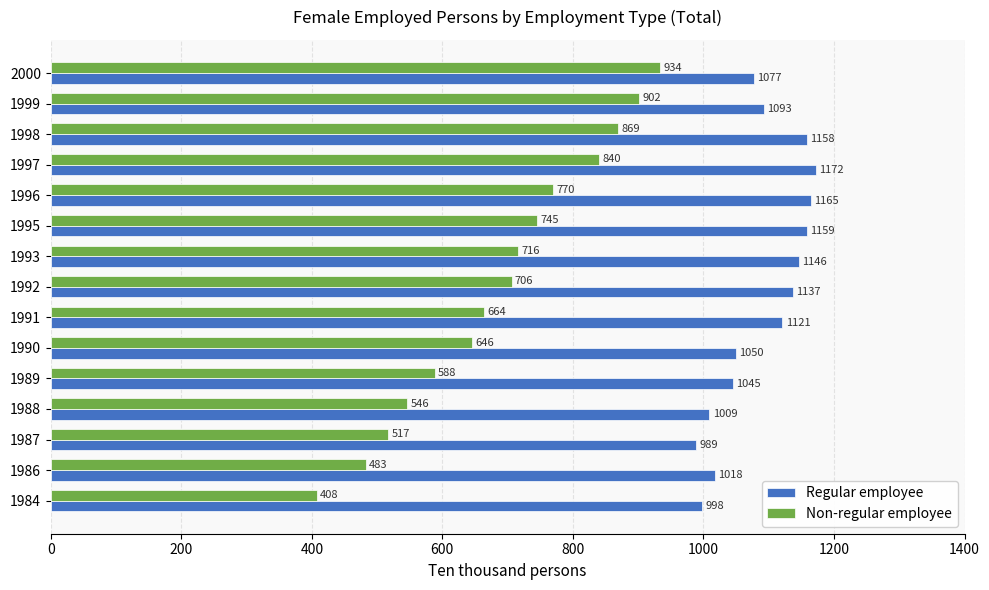

Which series has the largest total across all categories?

Regular employee